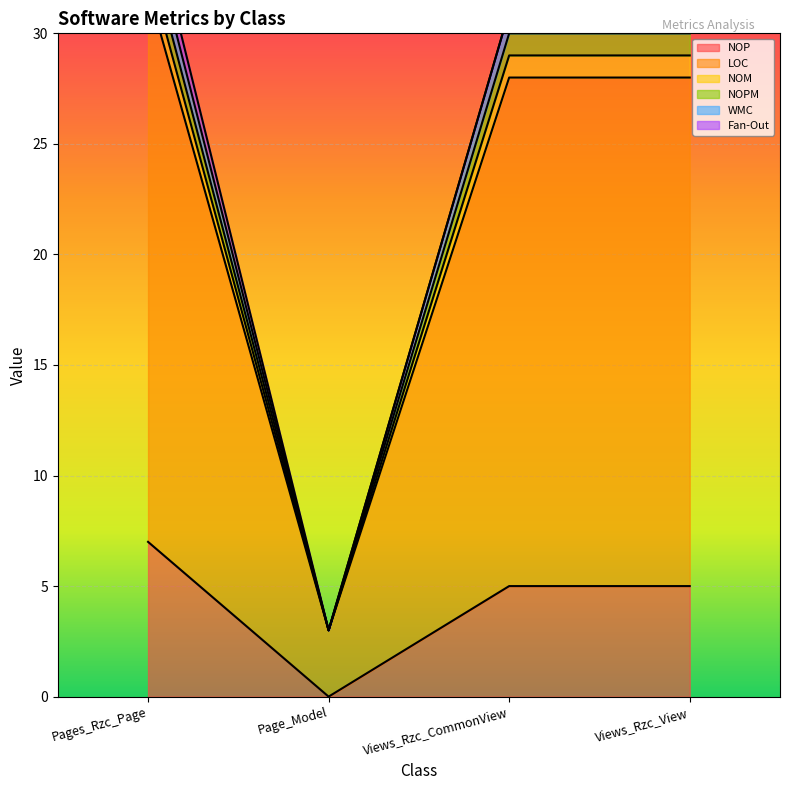

What is the highest value of the NOPM series?

33